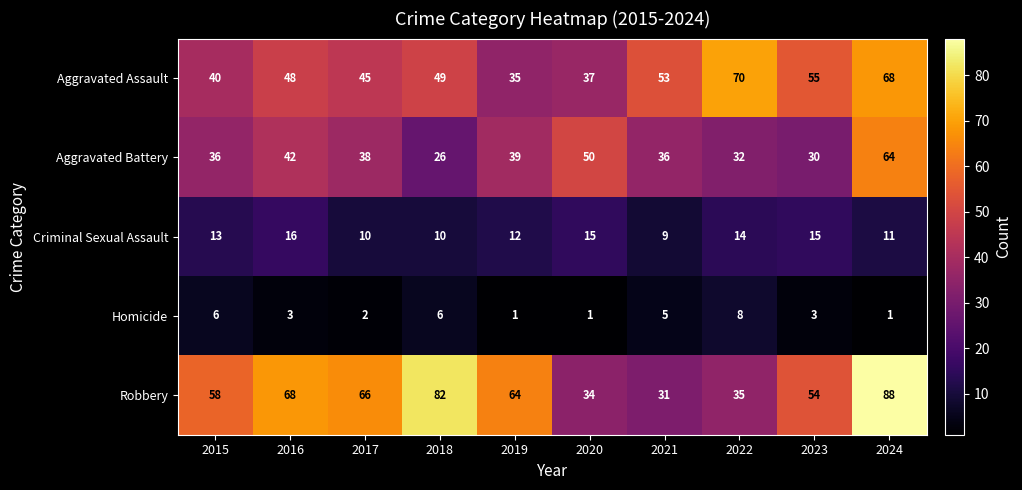

Between 2018 and 2021, which series saw the biggest shift?

Robbery